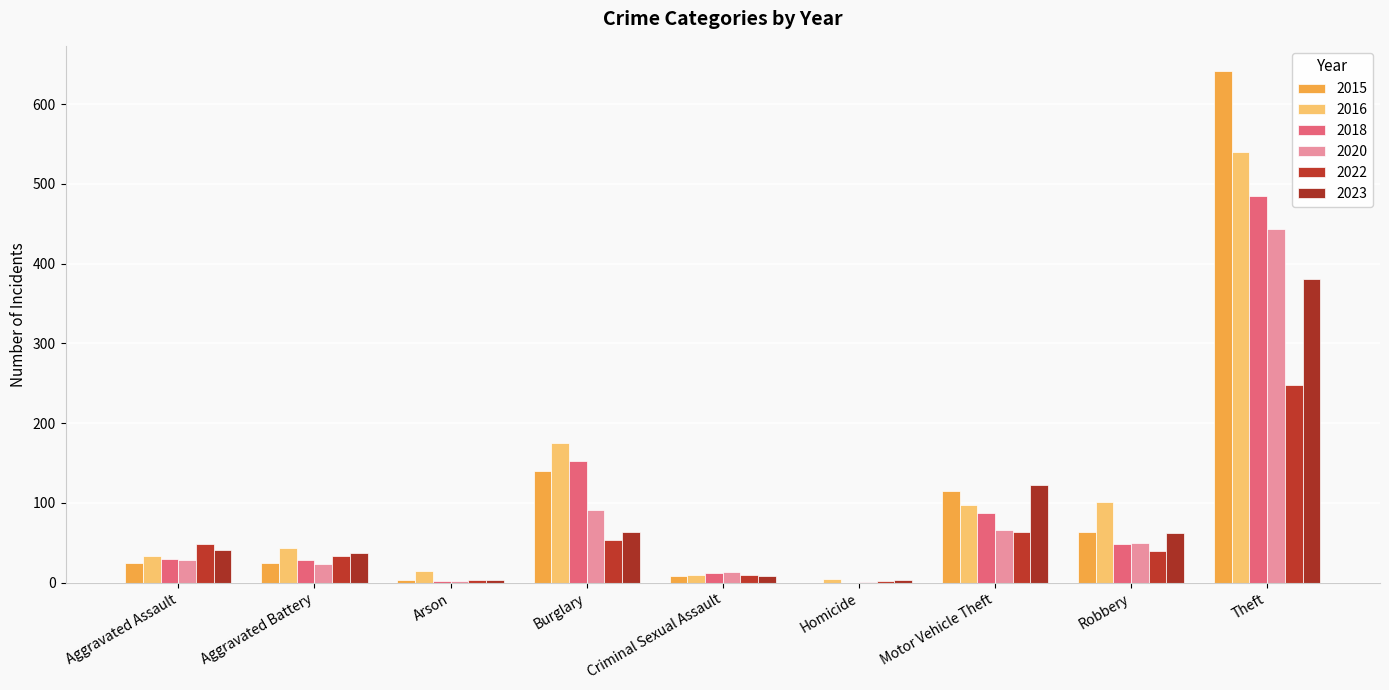

What is the sum of the 2018 values at Aggravated Battery and Robbery?

77